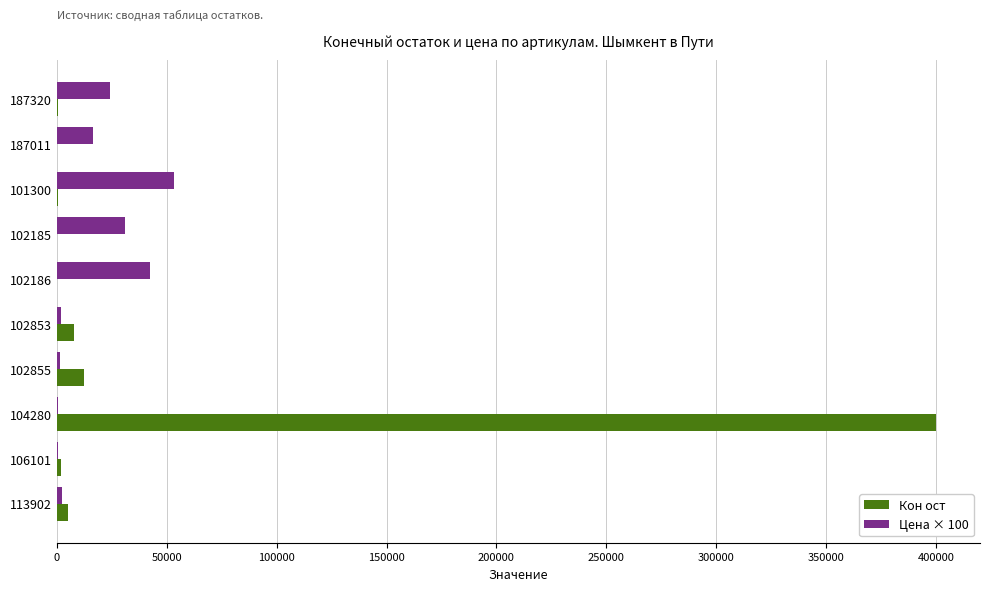

What are all the series names shown in the legend?

Кон ост, Цена × 100